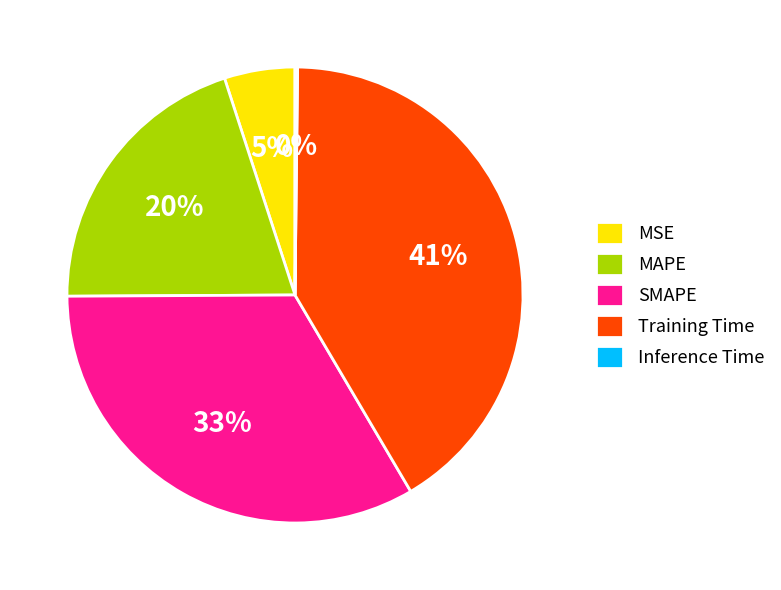

Is the sum of MAPE and SMAPE greater than half?

Yes